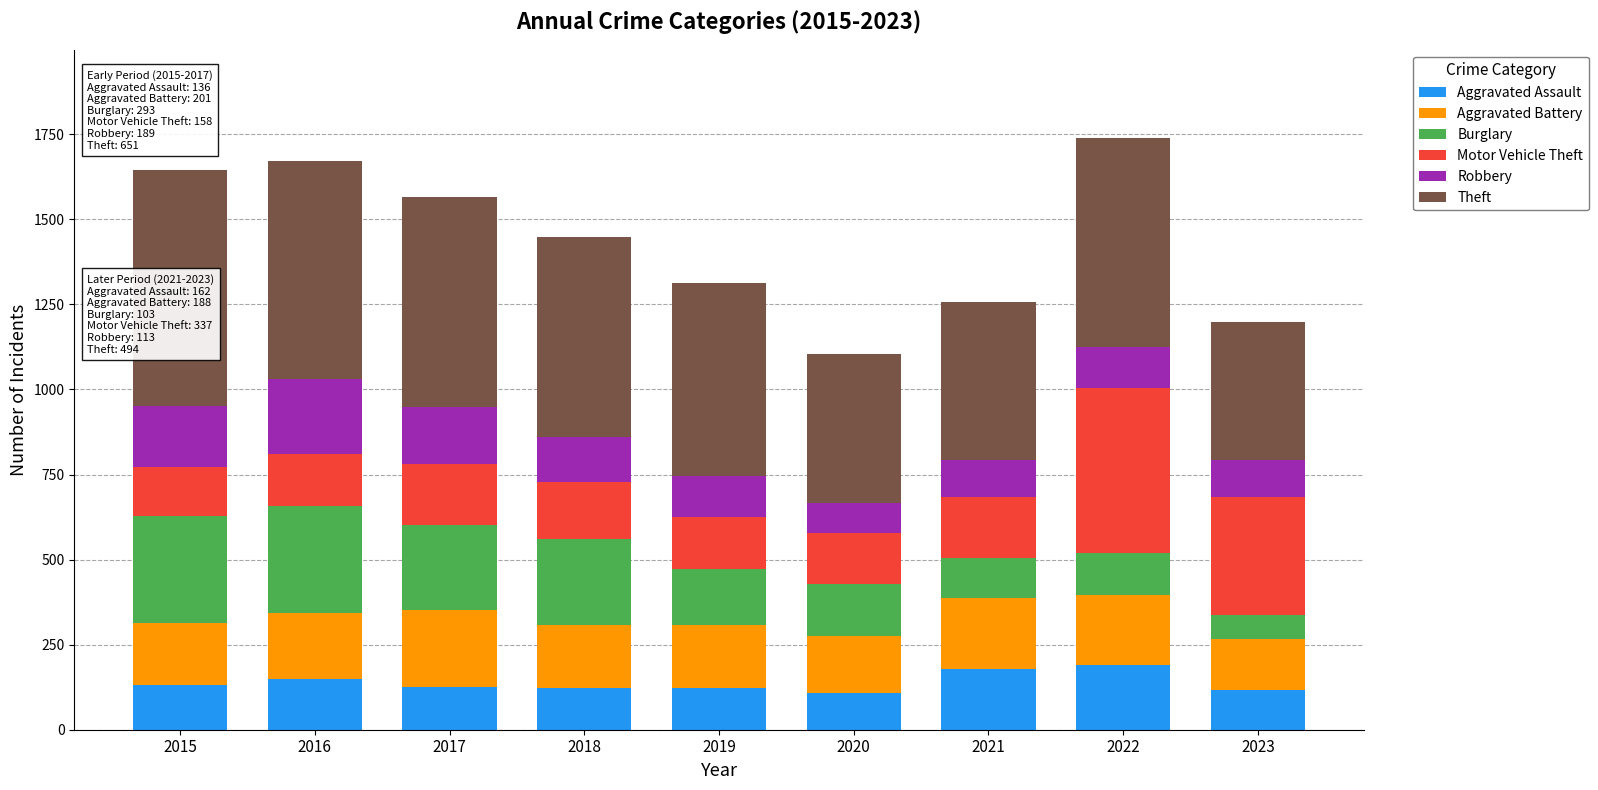

What is the maximum value for Aggravated Assault?

190